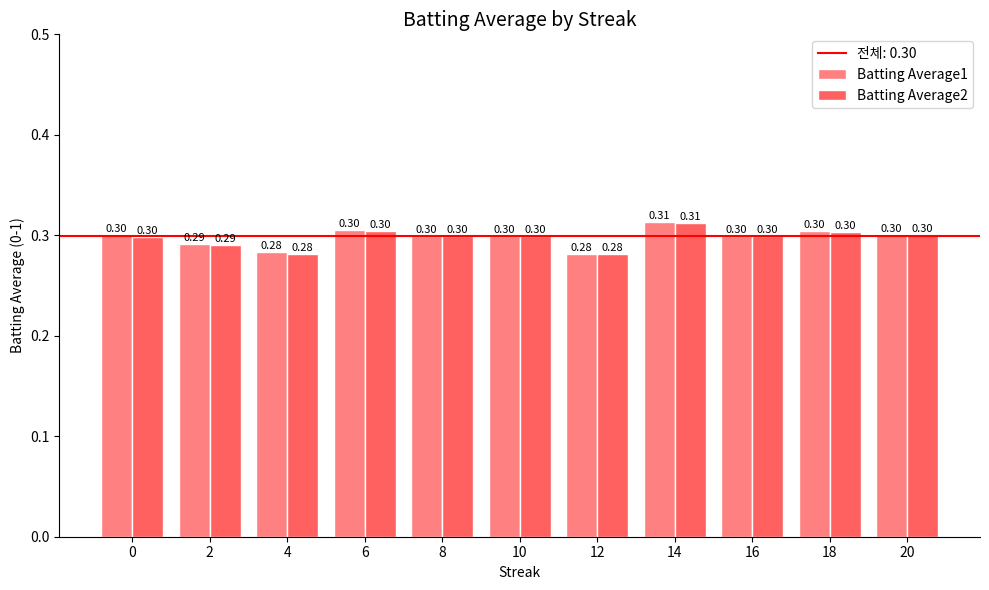

Count the number of categories in the chart.

11